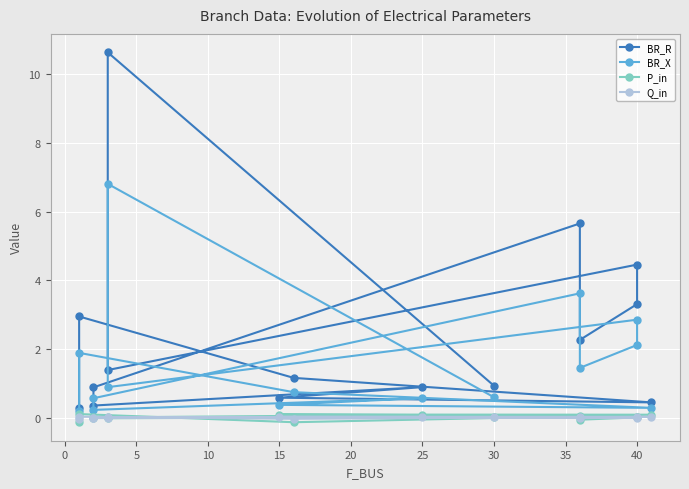

What are all the series names shown in the legend?

BR_R, BR_X, P_in, Q_in